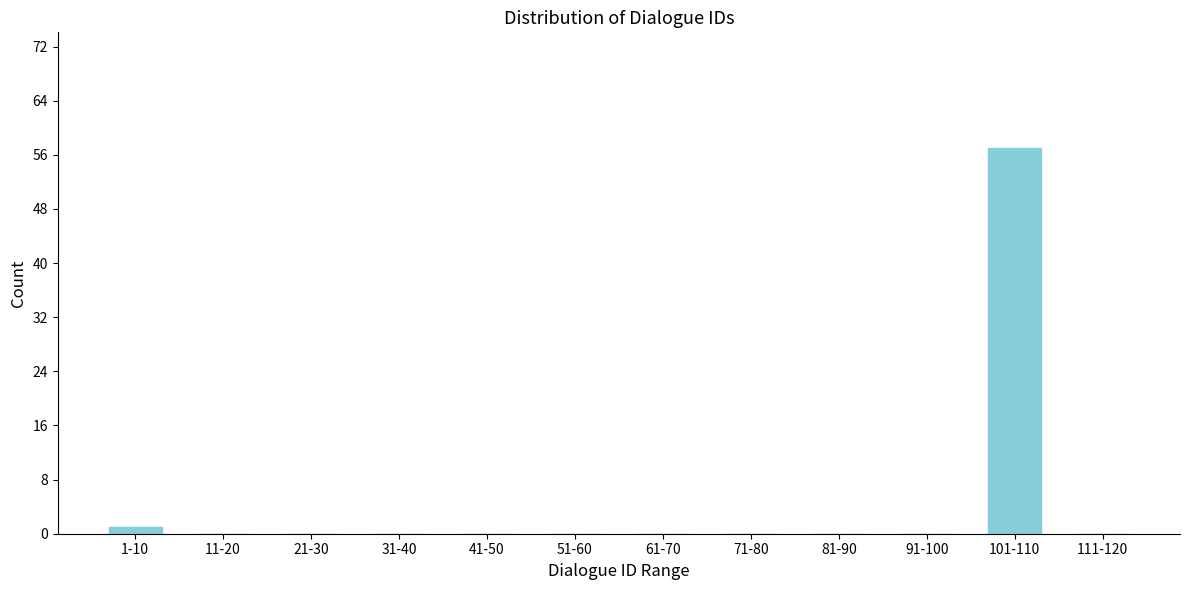

Reading left to right, list all the values displayed in this chart.

1-10=1	11-20=0	21-30=0	31-40=0	41-50=0	51-60=0	61-70=0	71-80=0	81-90=0	91-100=0	101-110=57	111-120=0